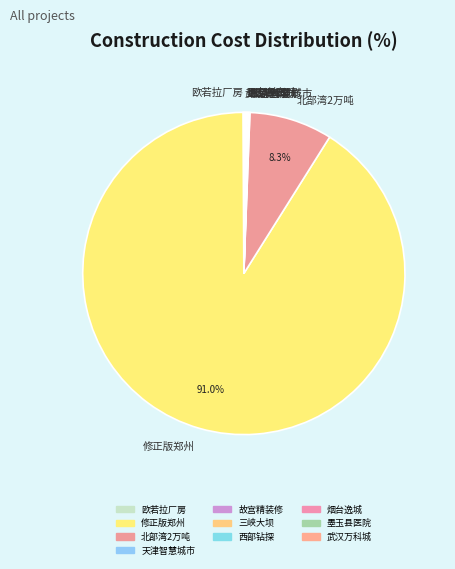

Which category has the biggest portion of the pie?

修正版郑州